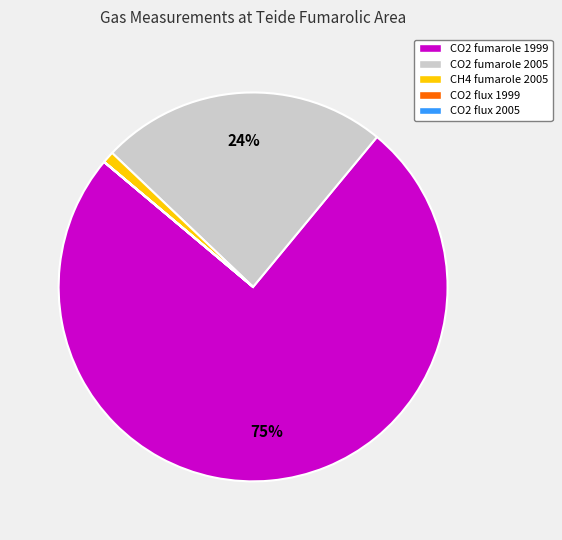

To the nearest percent, what is the average slice percentage?

20%